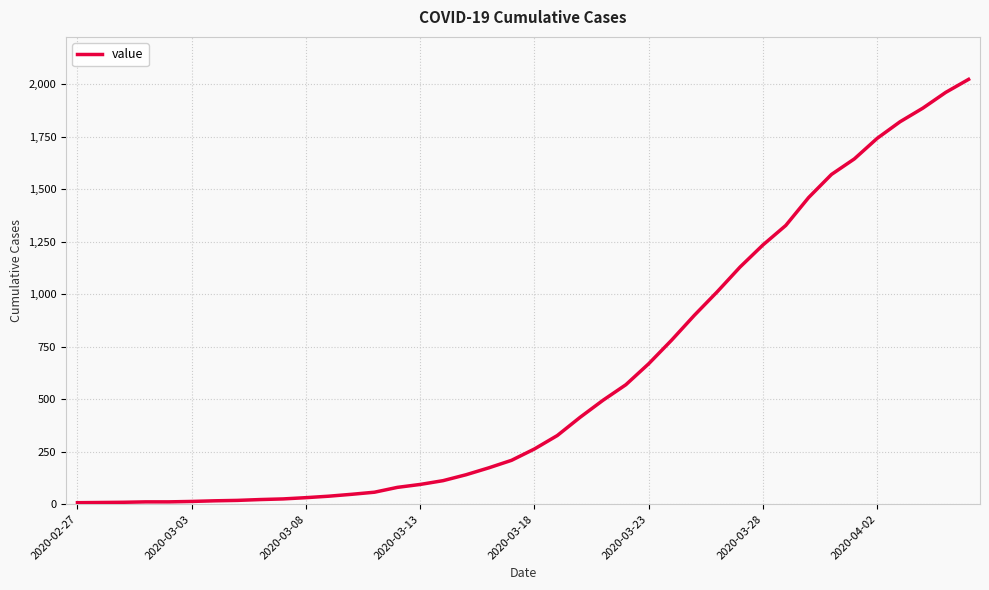

What is the greatest value displayed?

2024